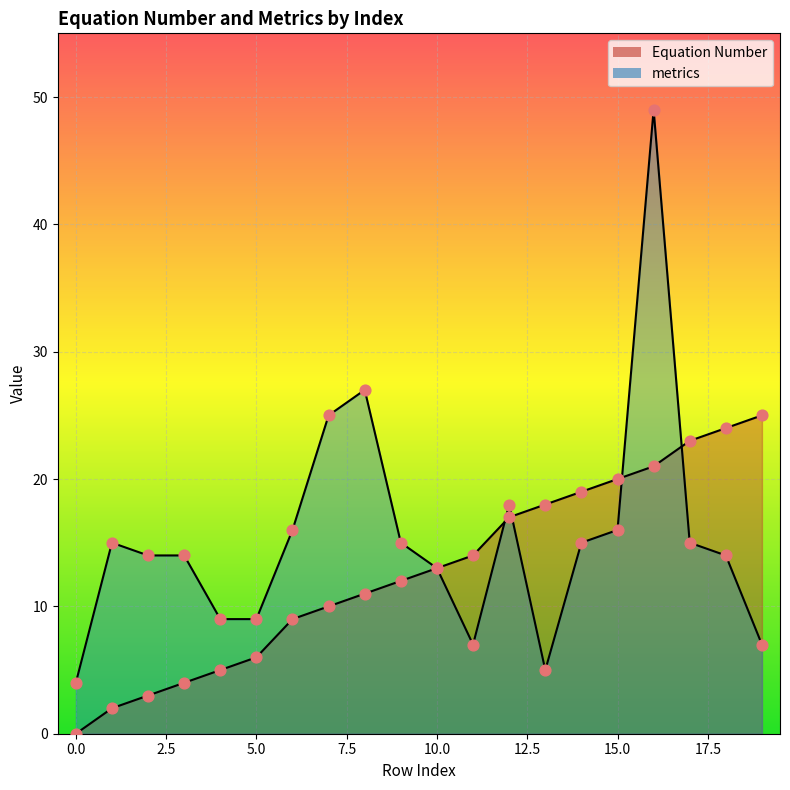

Which series contains the highest Y value?

metrics